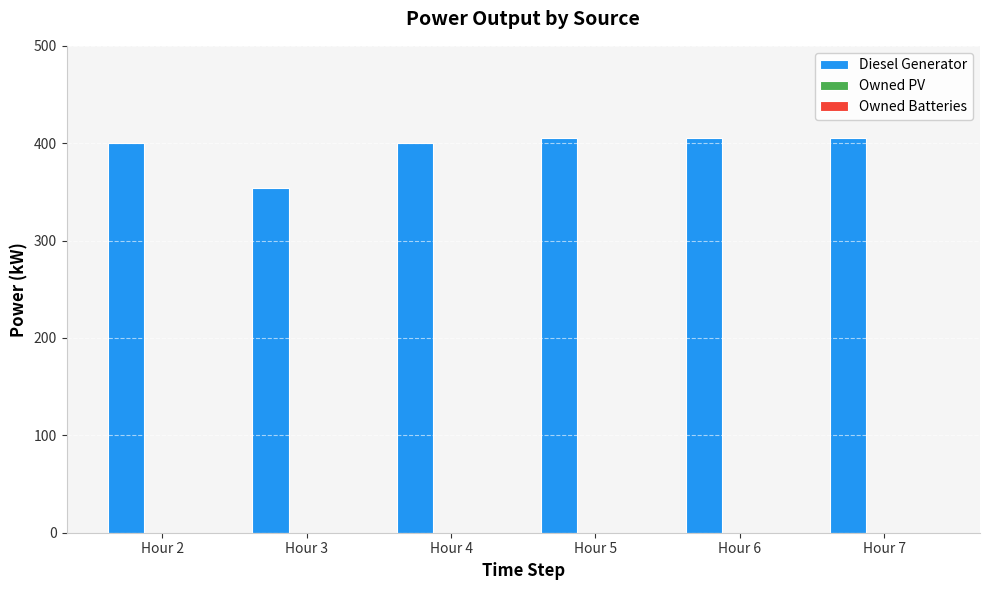

What is the sum of the values at Hour 3 and Hour 2?

754